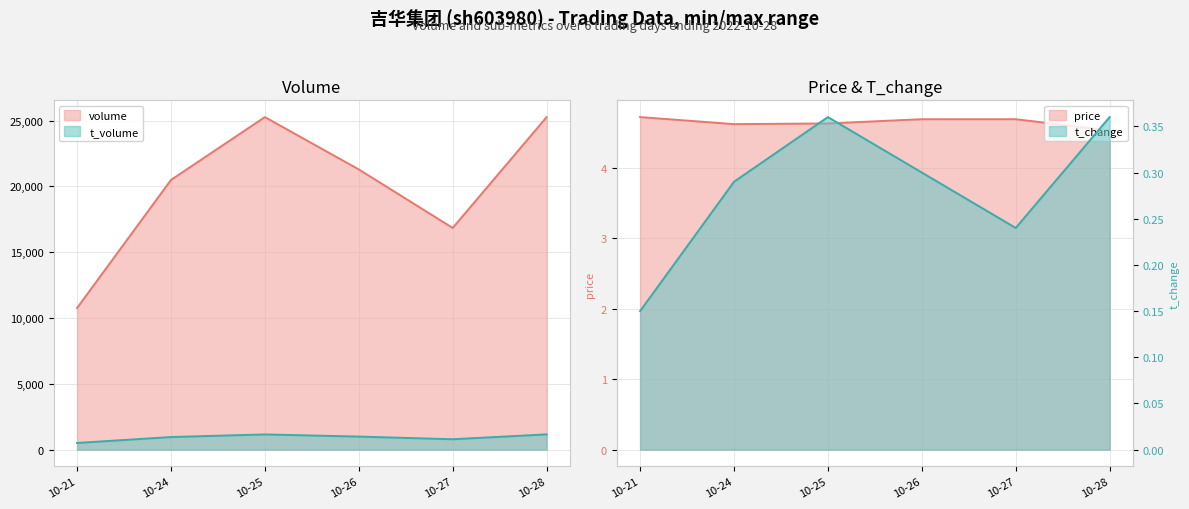

True or false: t_volume and volume cross at least once.

False